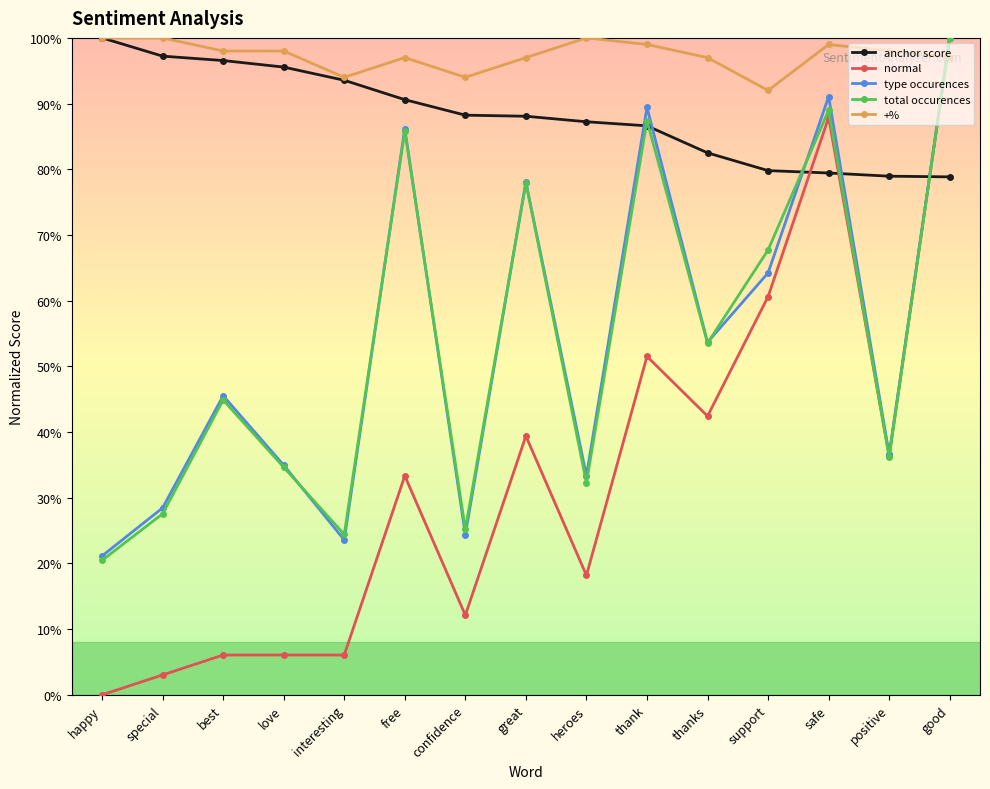

Does the chart have visible grid lines?

No